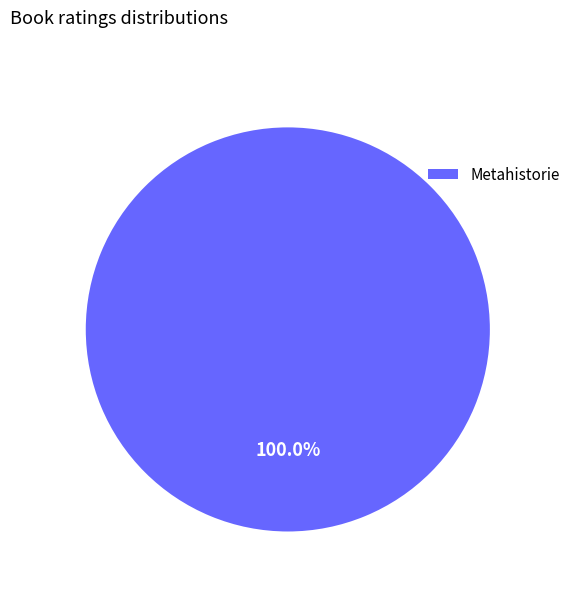

Which category accounts for the majority?

Metahistorie